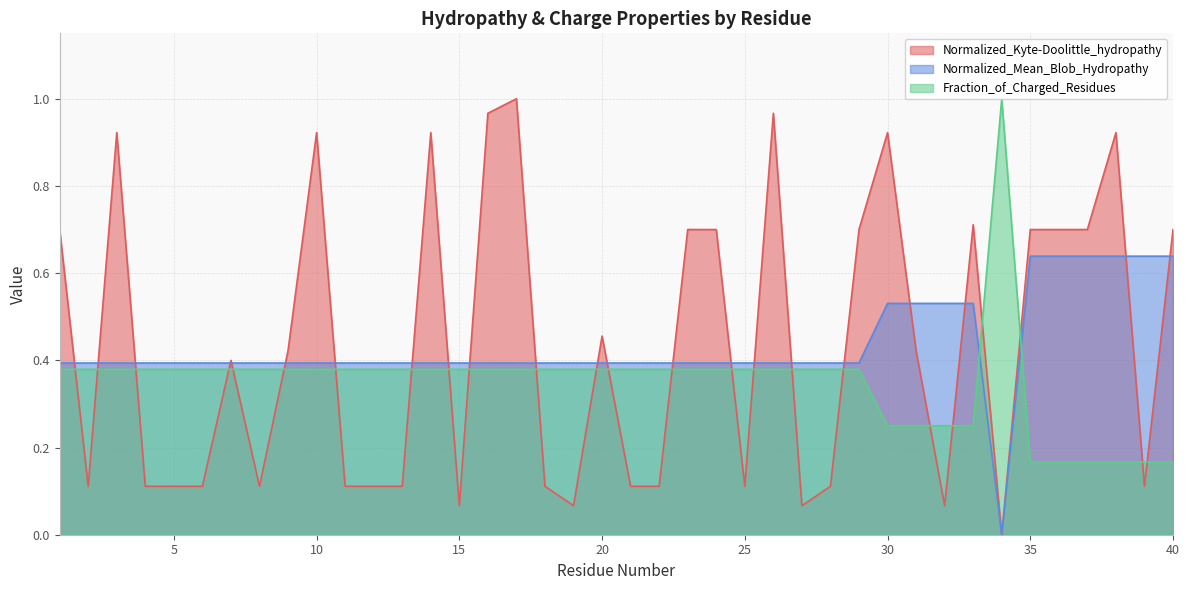

What is the sum of all Fraction_of_Charged_Residues values?

14.0